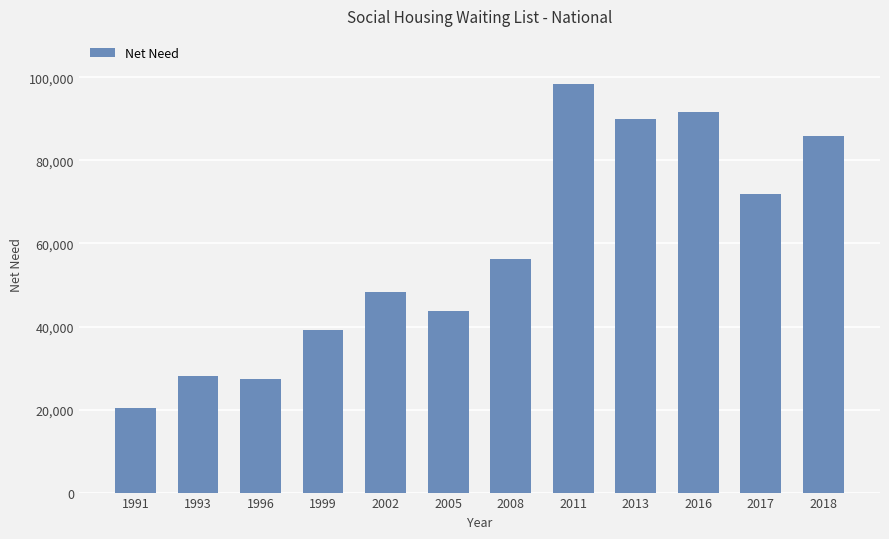

What is the approximate value at 1993, to the nearest 10?

28200